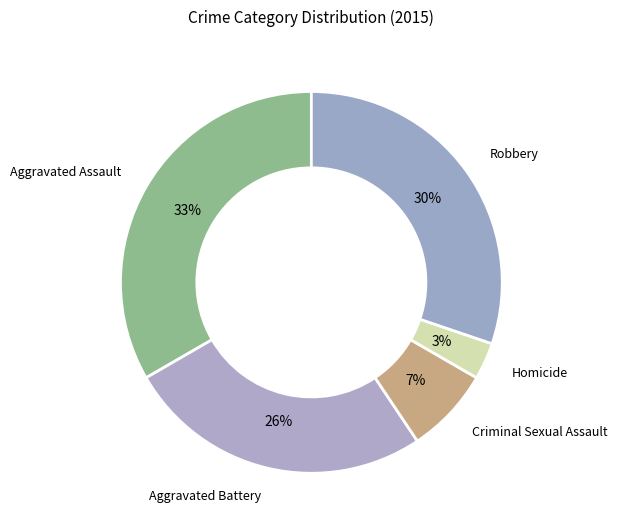

Approximately how many times larger is the value at Aggravated Battery compared to Robbery?

0.9